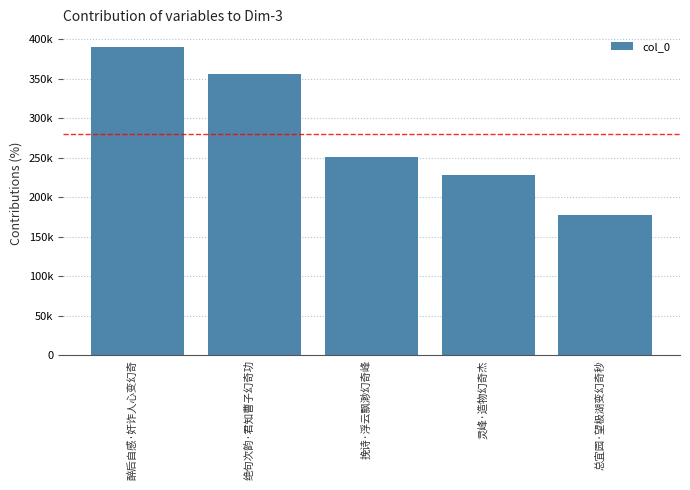

What is the sum of the values at 醉后自感·奸诈人心变幻奇 and 绝句次韵·君知曹子幻奇功?

745551